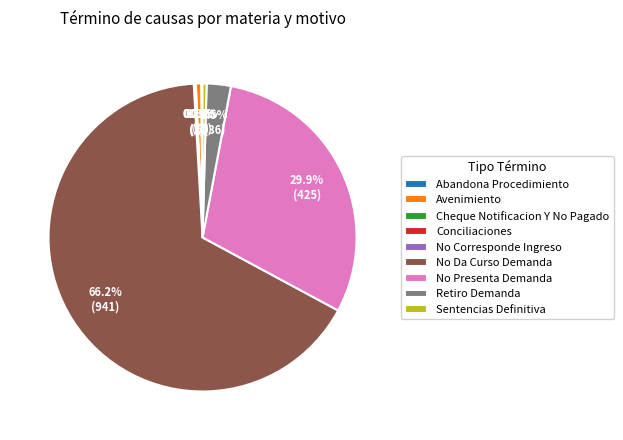

What is the majority slice?

No Da Curso Demanda